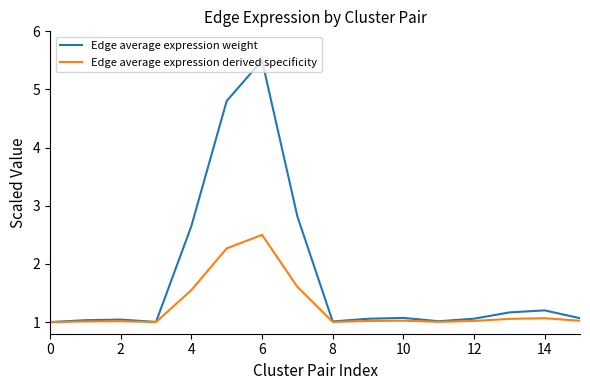

Rank the series by their average value, from lowest to highest.

Edge average expression derived specificity, Edge average expression weight